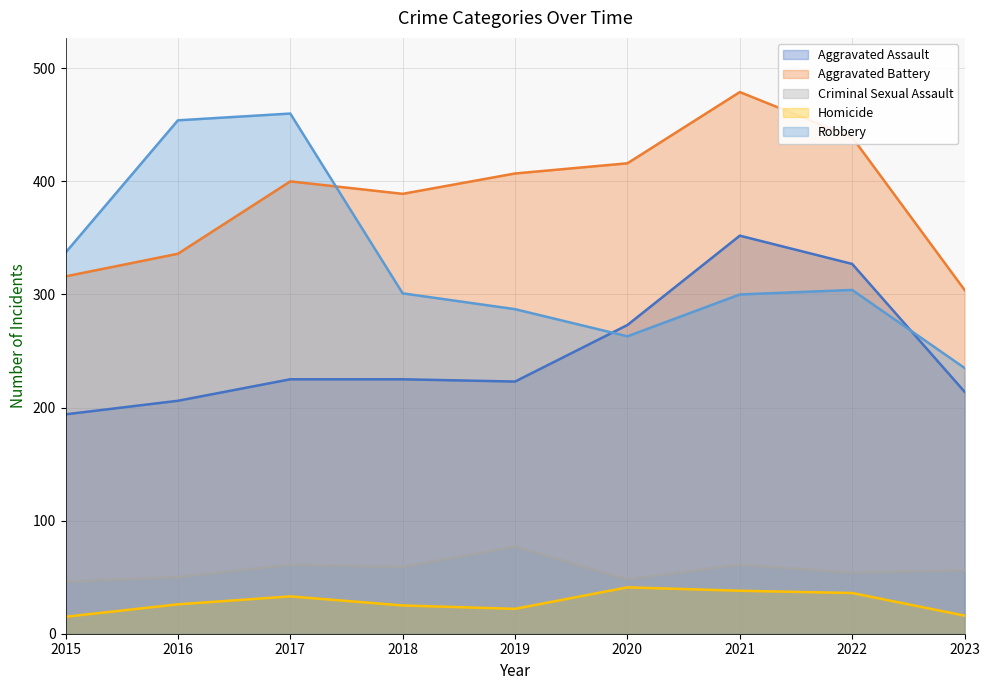

Rank the series by their maximum value, from lowest to highest.

Homicide, Criminal Sexual Assault, Aggravated Assault, Robbery, Aggravated Battery